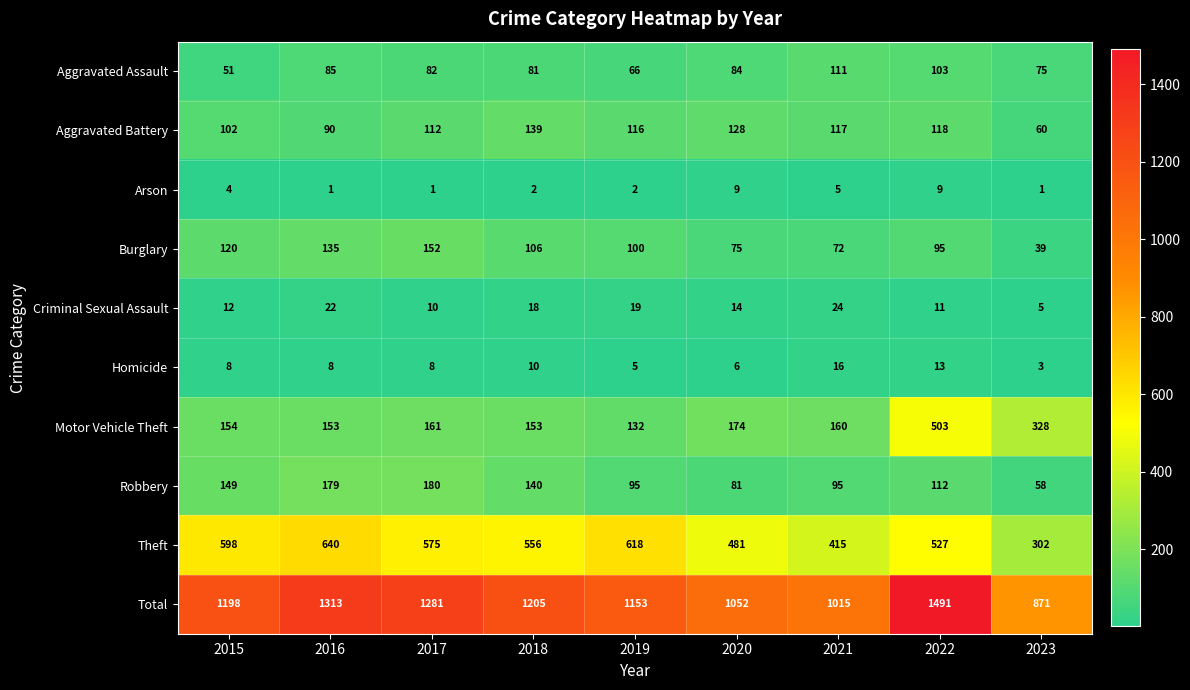

What is the greatest value displayed?

1491